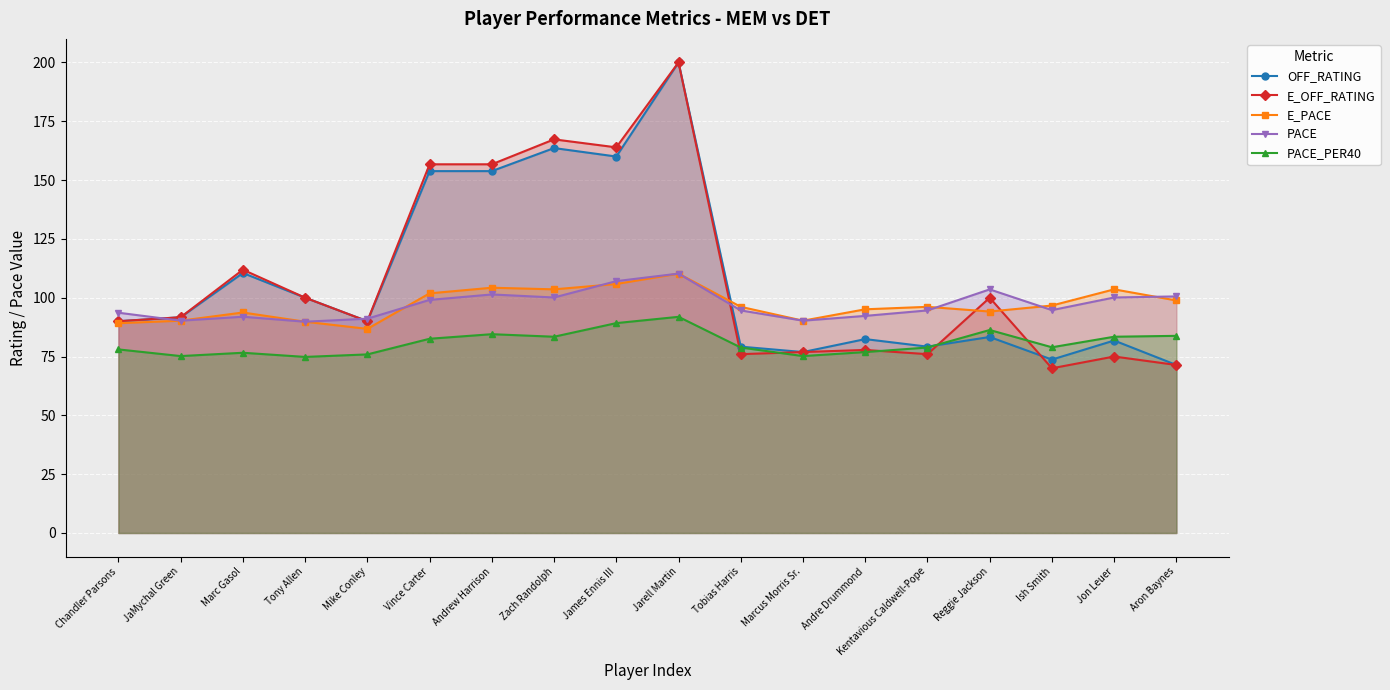

Which has a higher value, Tony Allen or Jon Leuer?

Tony Allen